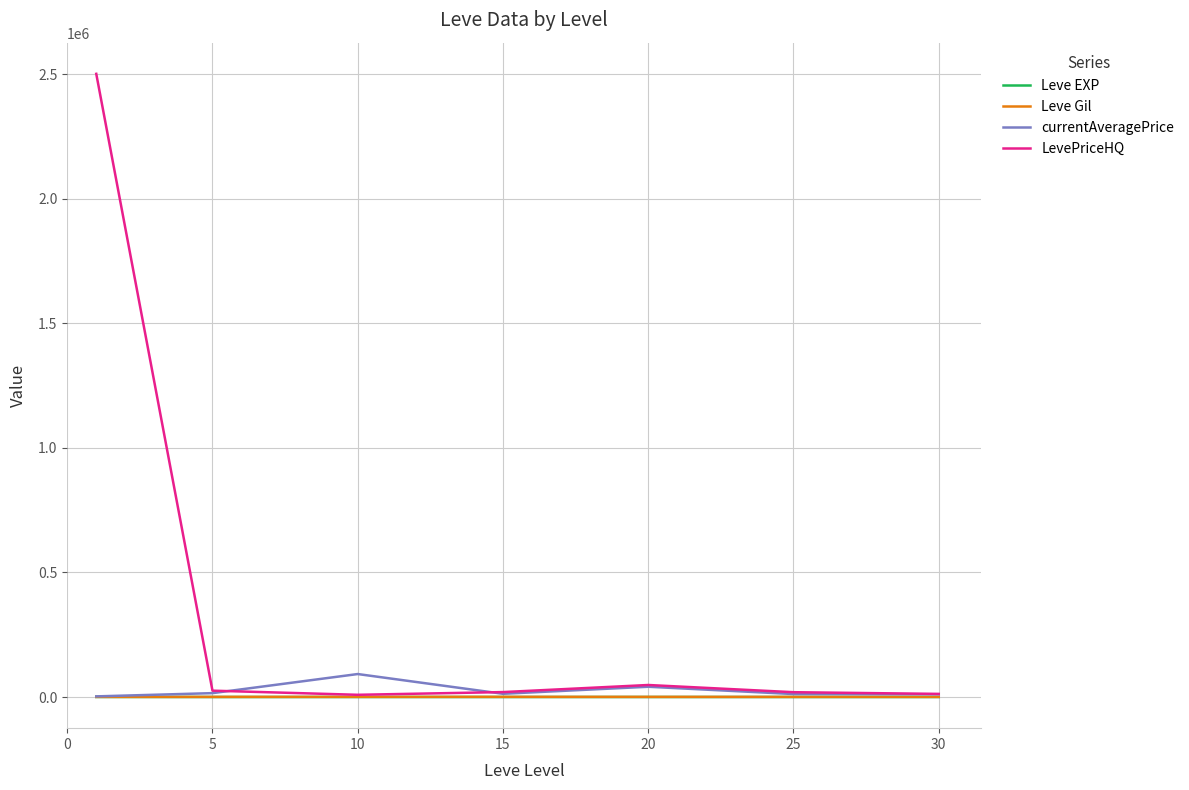

Count the number of categories in the chart.

7